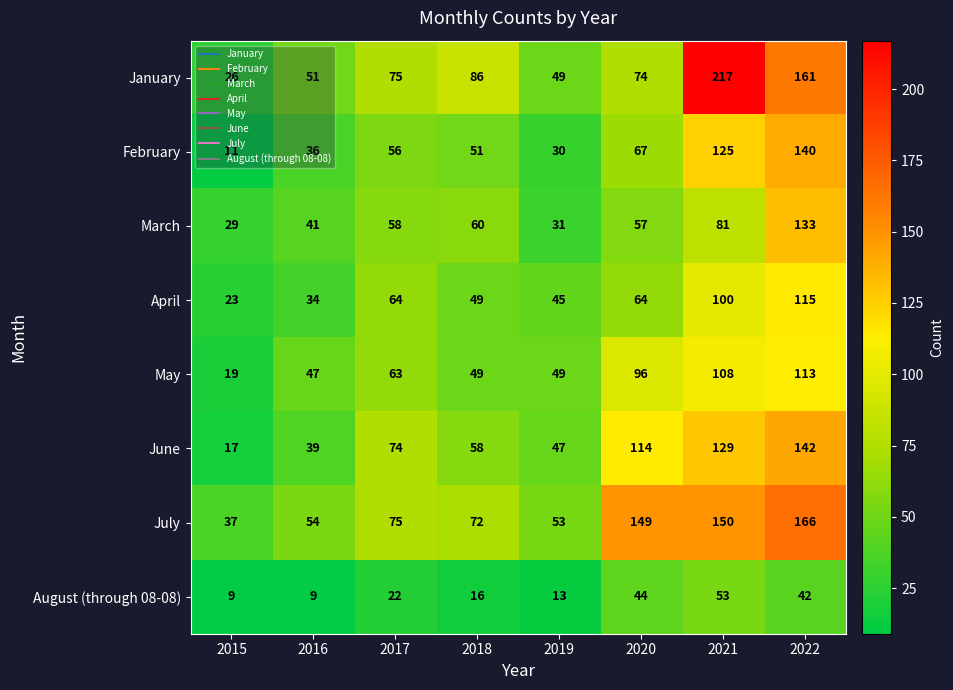

What is the difference between the June values at 2018 and 2021?

71